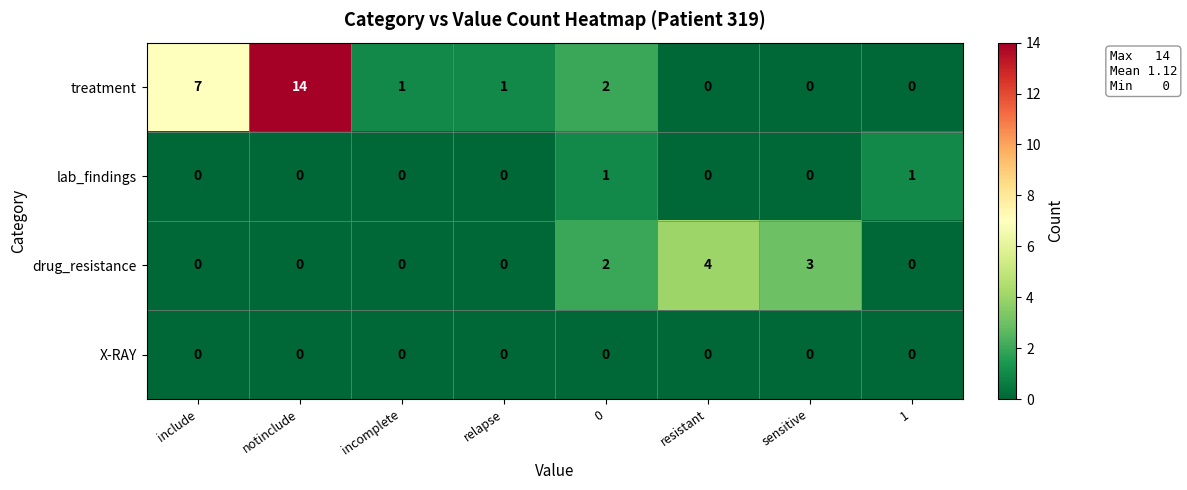

Is the value of X-RAY at 0 greater than the value of treatment at relapse?

No